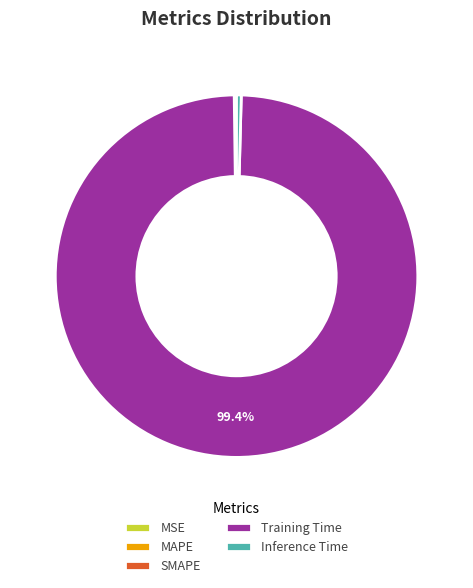

Between Training Time and Inference Time, which is larger?

Training Time